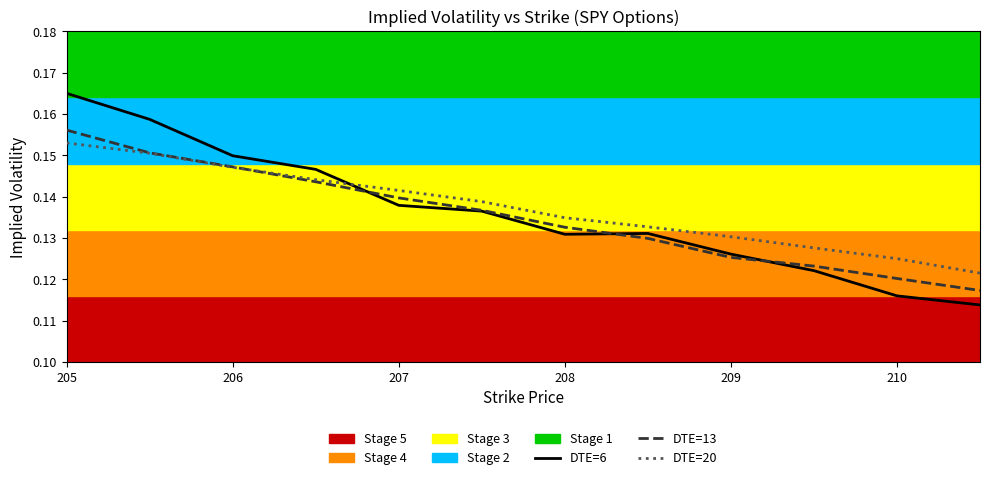

Which series has the widest spread of values?

DTE=6